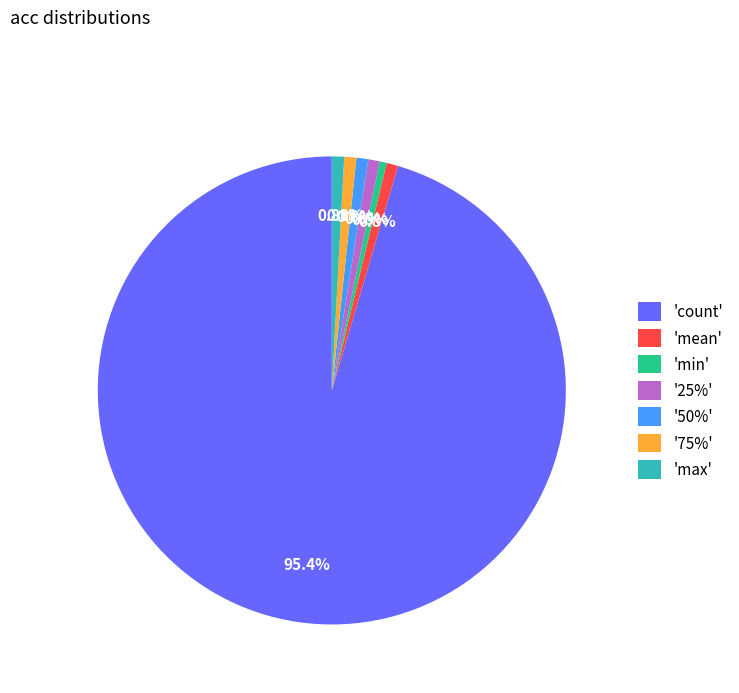

What is the majority slice?

'count'